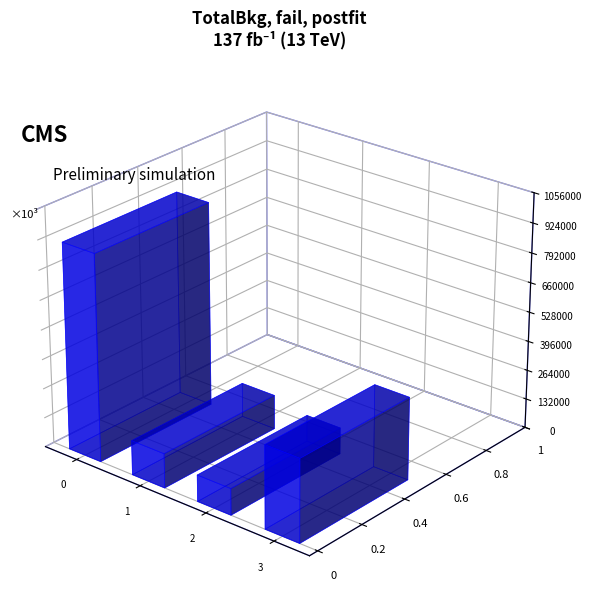

What is the maximum value shown in the chart?

924842